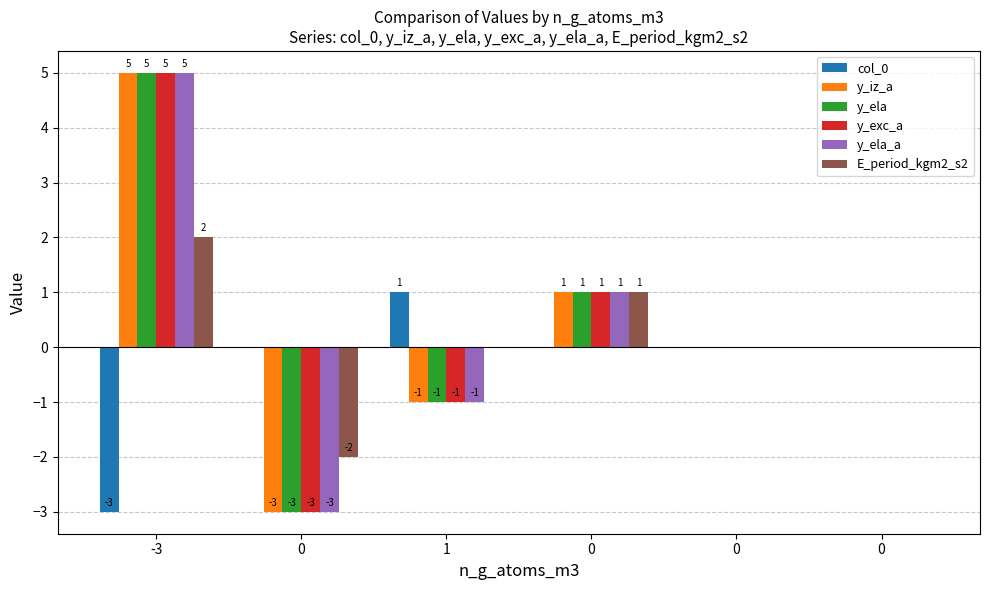

How many distinct data groups are displayed?

6